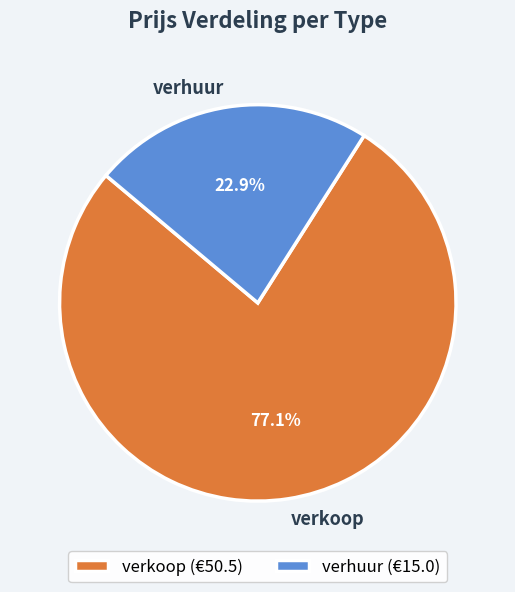

To the nearest percent, what percentage of the pie is verhuur?

23%